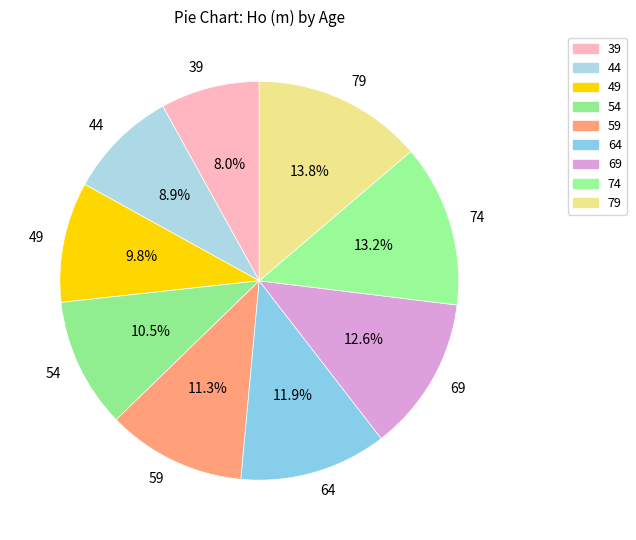

How many slices are in this pie chart?

9